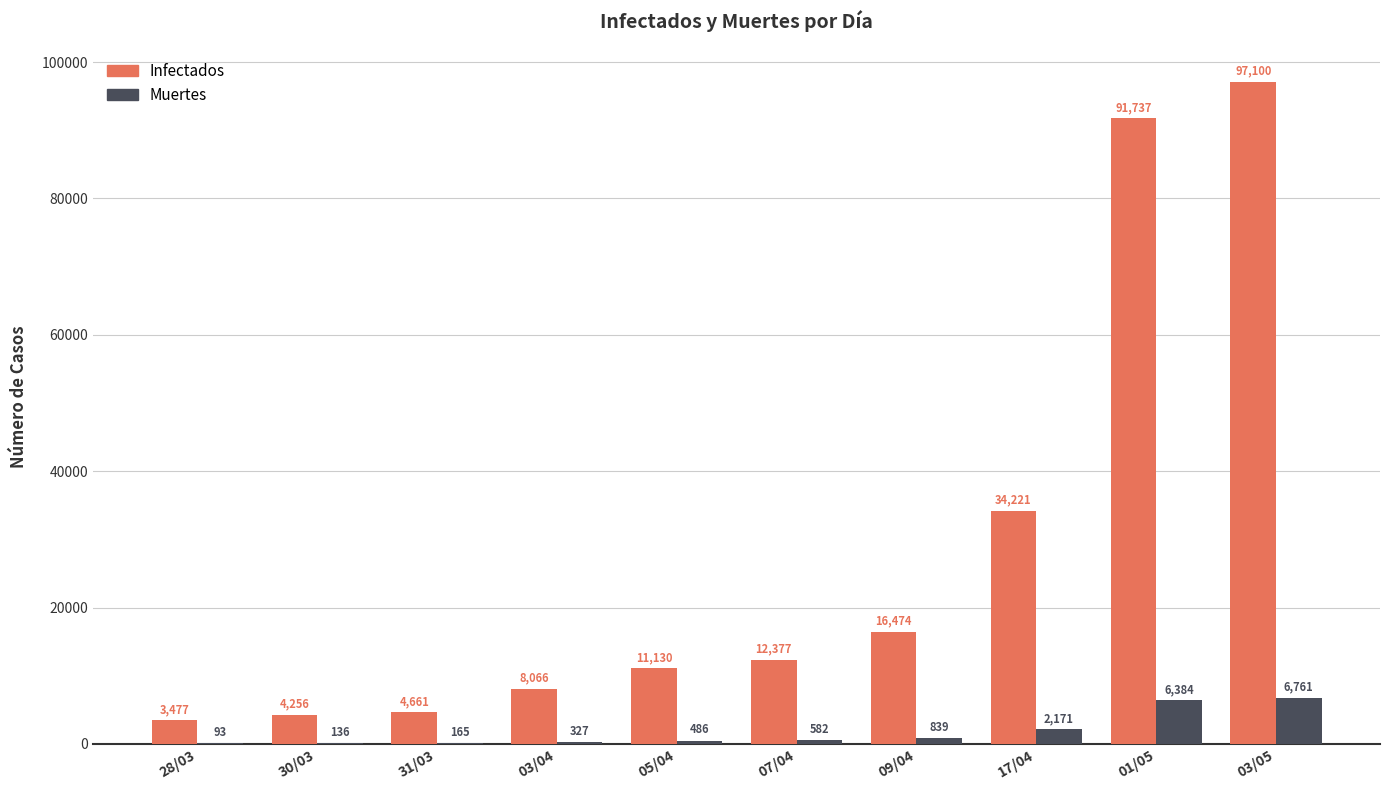

What is the total value across all series at 05/04?

11616